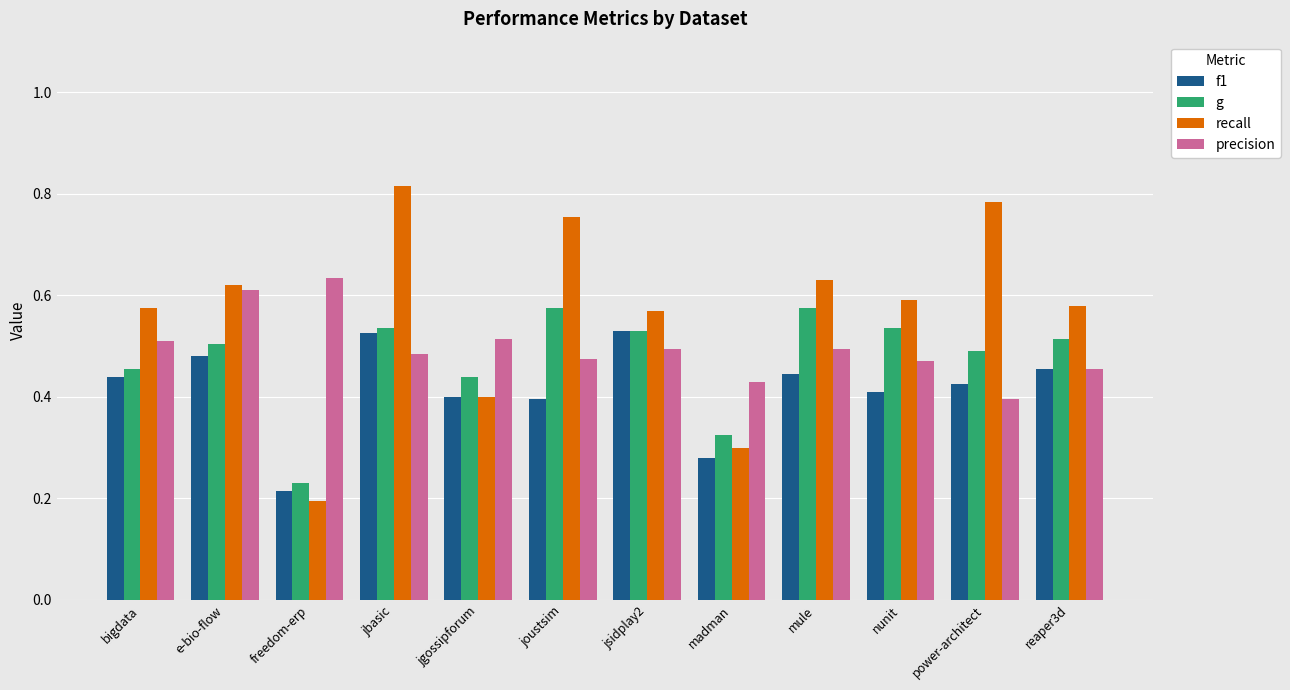

At which label is f1 closest to 0?

freedom-erp